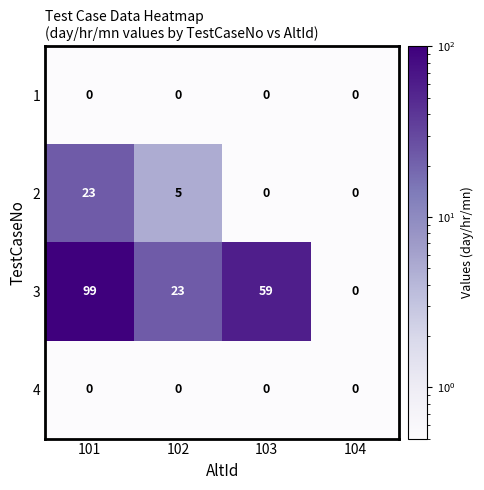

At which label is 3 closest to 49?

103